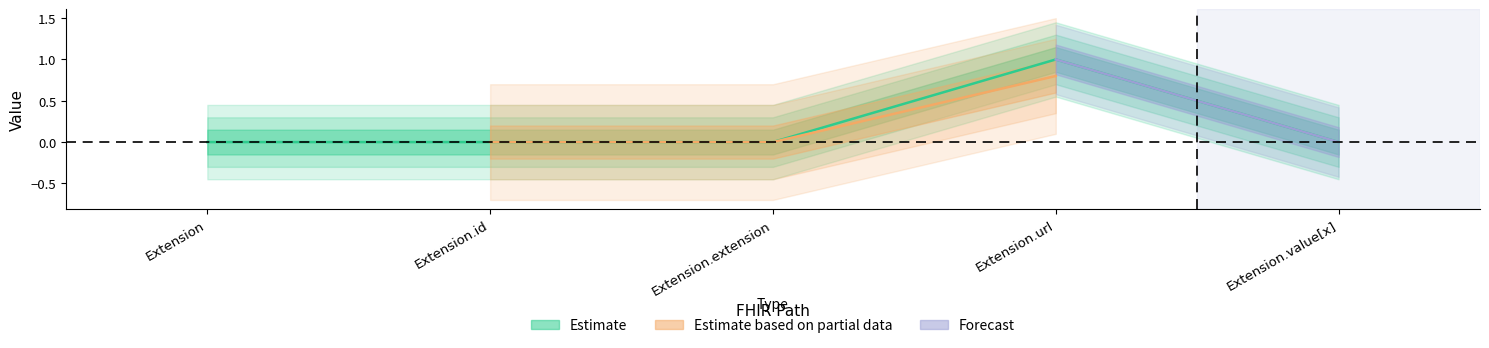

The chart shows a value of 0 at Extension.id. True or false?

False